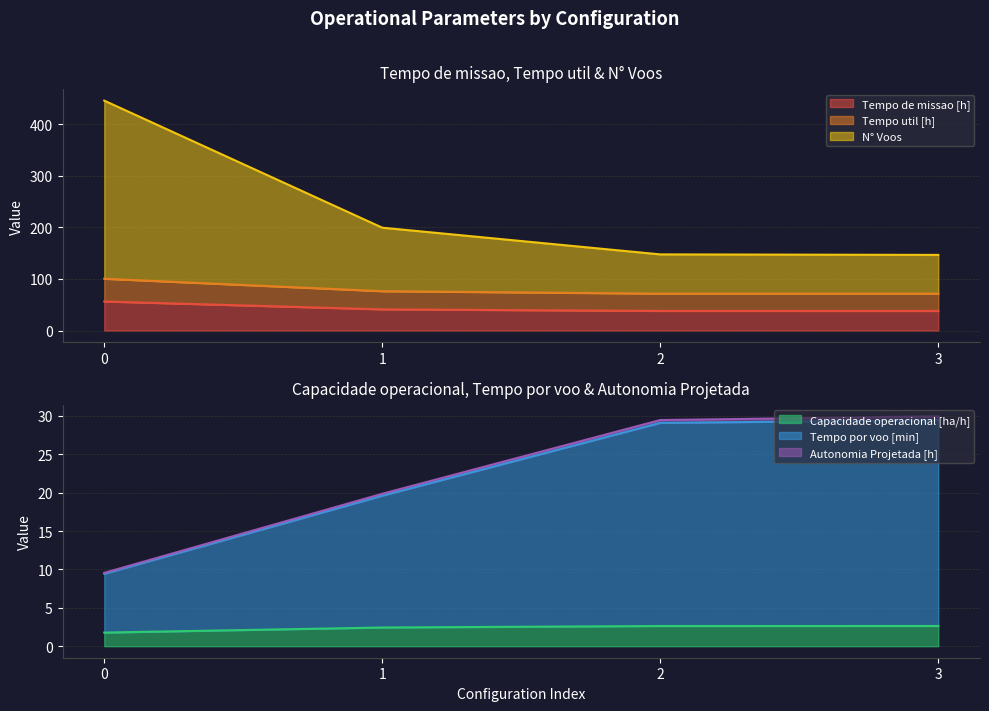

What is the value of the Tempo por voo [min] point at the 2nd from the left?

19.9